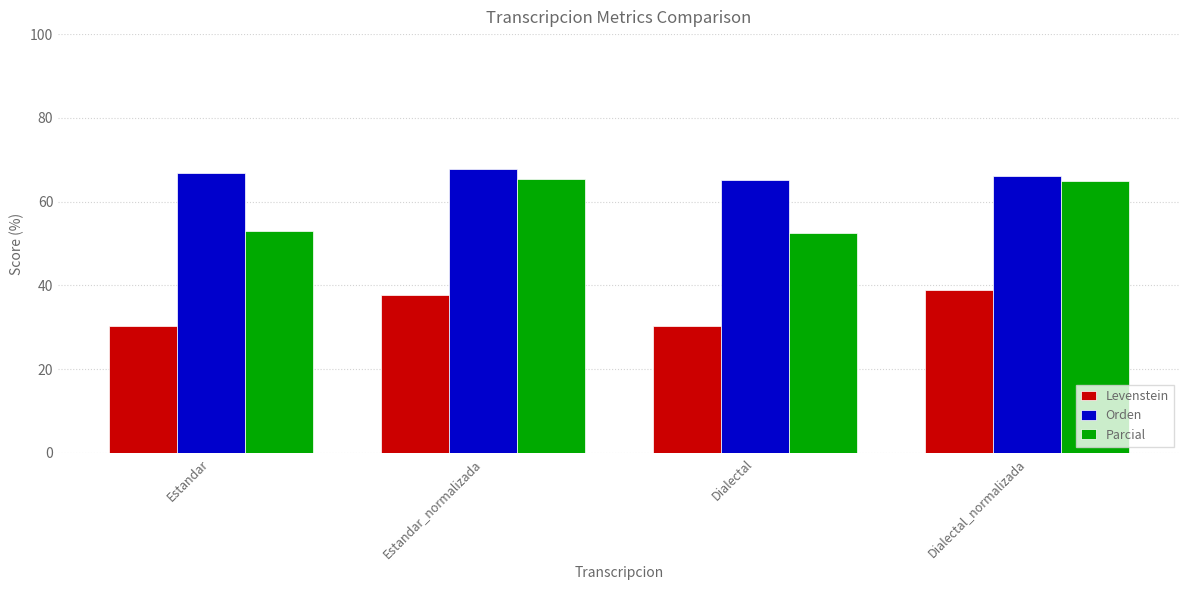

List the series in order of their peak value, lowest first.

Levenstein, Parcial, Orden